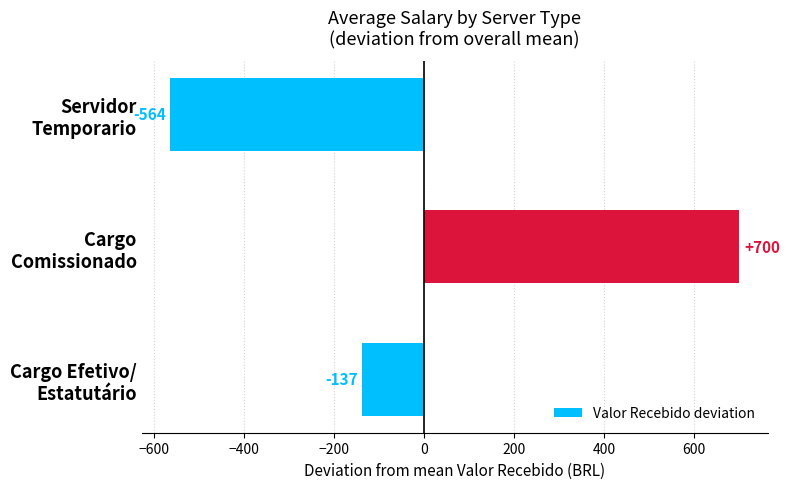

What is the maximum value shown in the chart?

700.1